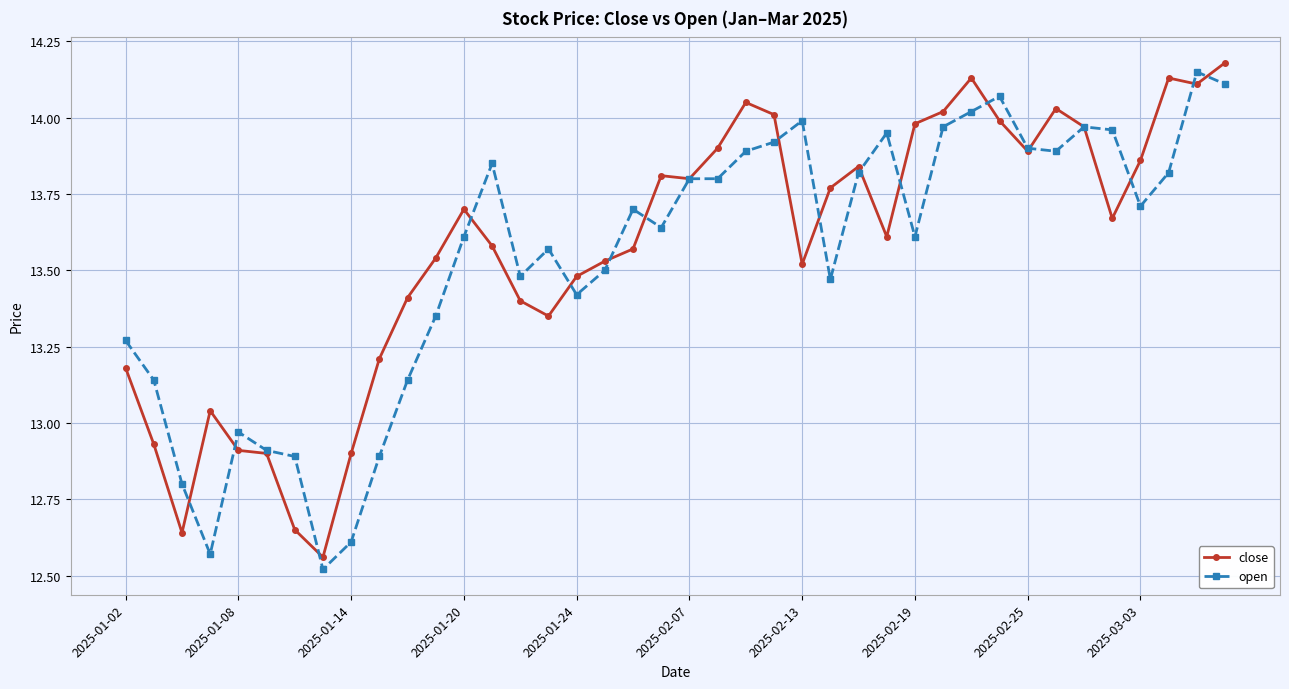

At how many categories does at least one series exceed 13?

34